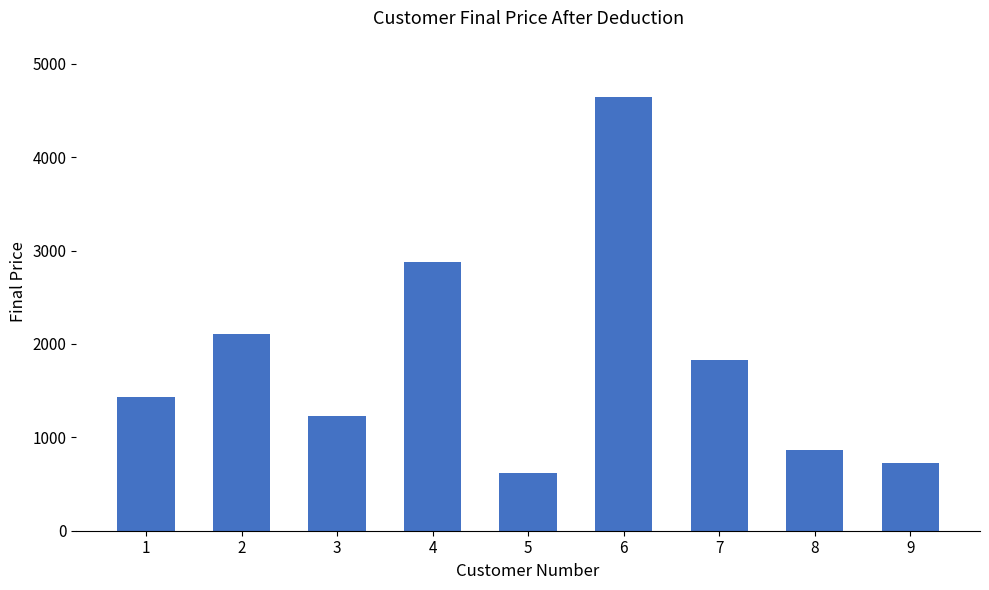

What is the average value?

1813